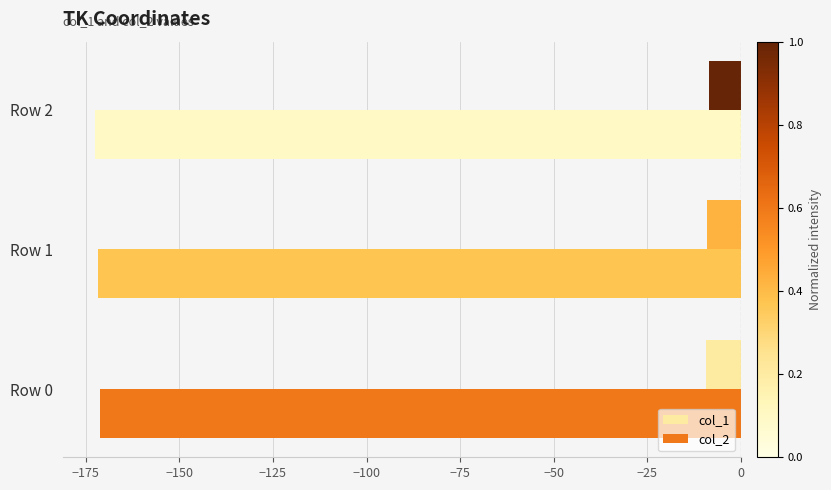

The value of col_1 at Row 1 is -9.2. True or false?

True